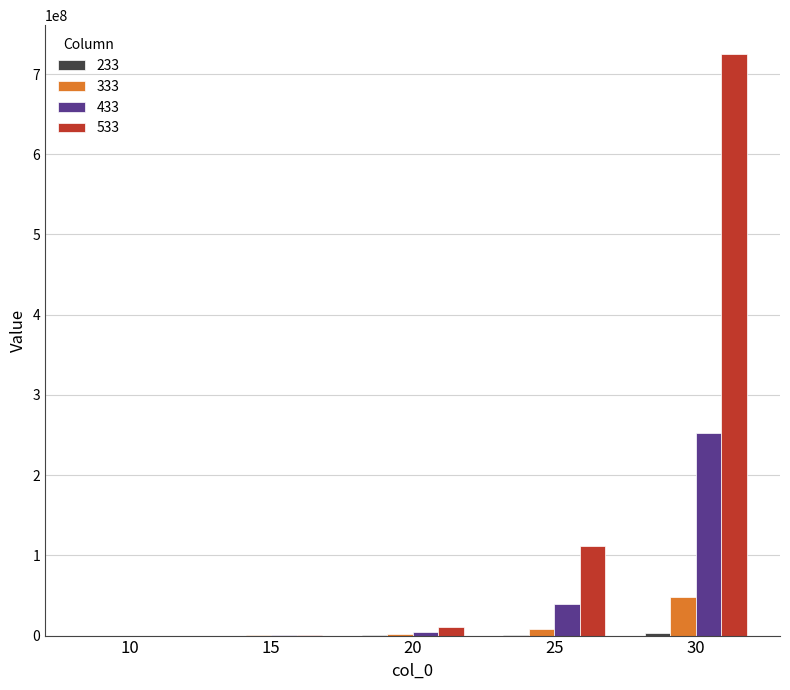

At which category is the sum across all series the highest?

30